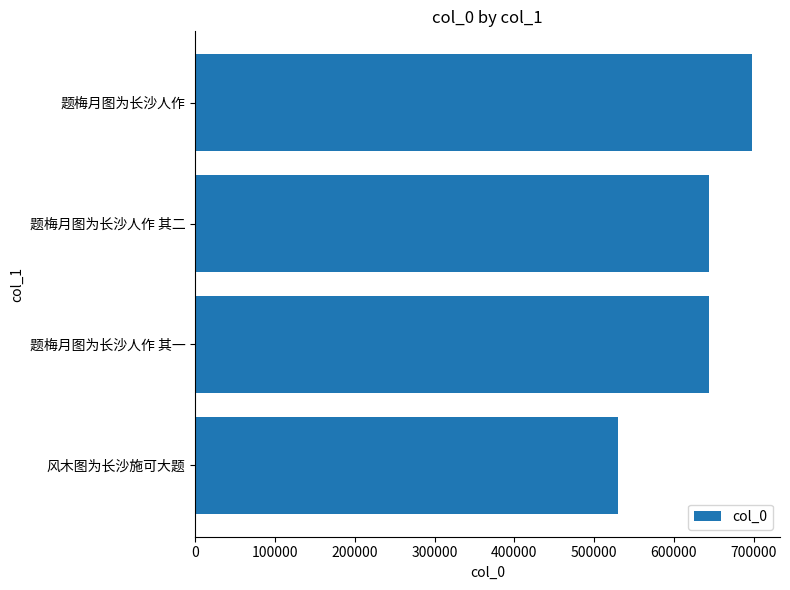

What is the ratio of the value at 题梅月图为长沙人作 其一 to the value at 题梅月图为长沙人作?

0.9